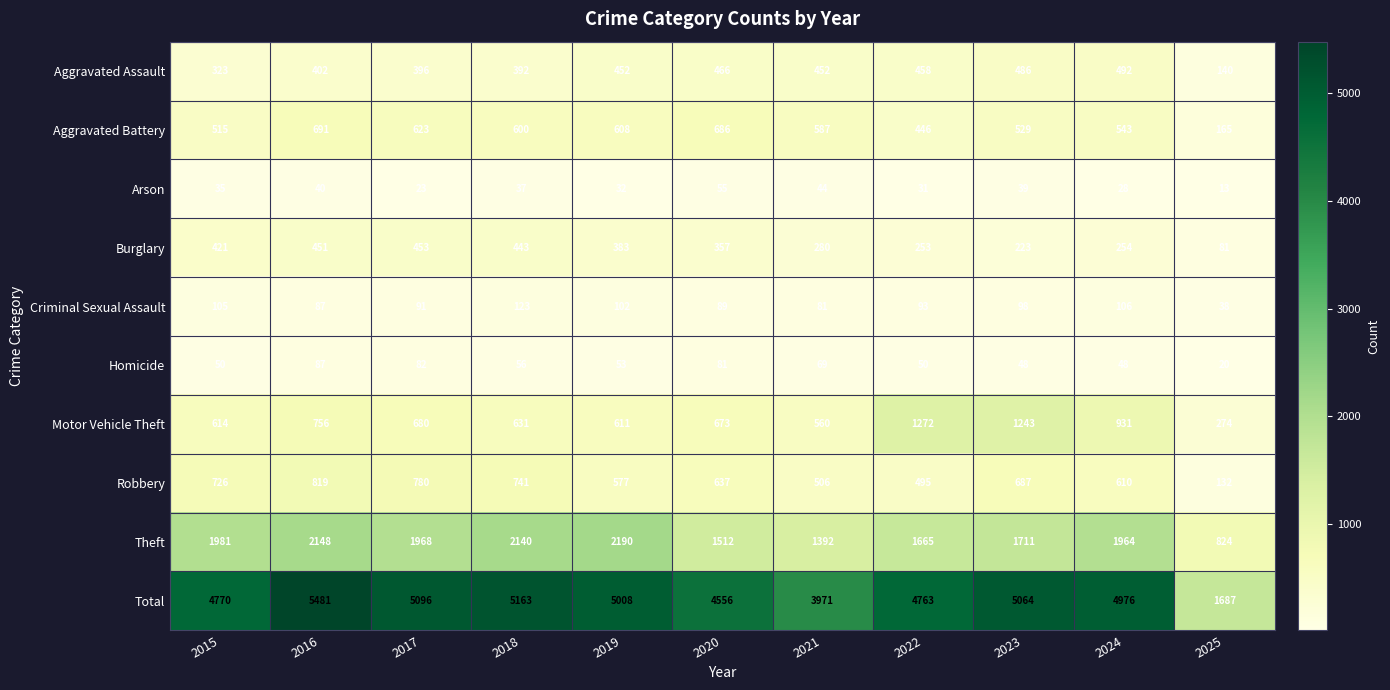

What is the difference between the maximum and minimum values in the Theft series?

1366